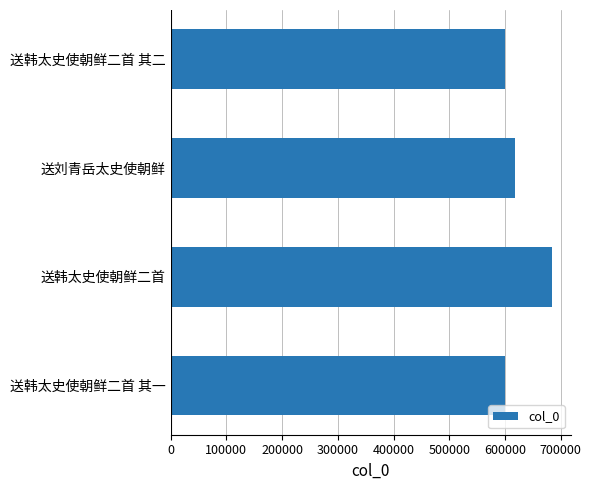

What is the difference between the maximum and second lowest values?

83665